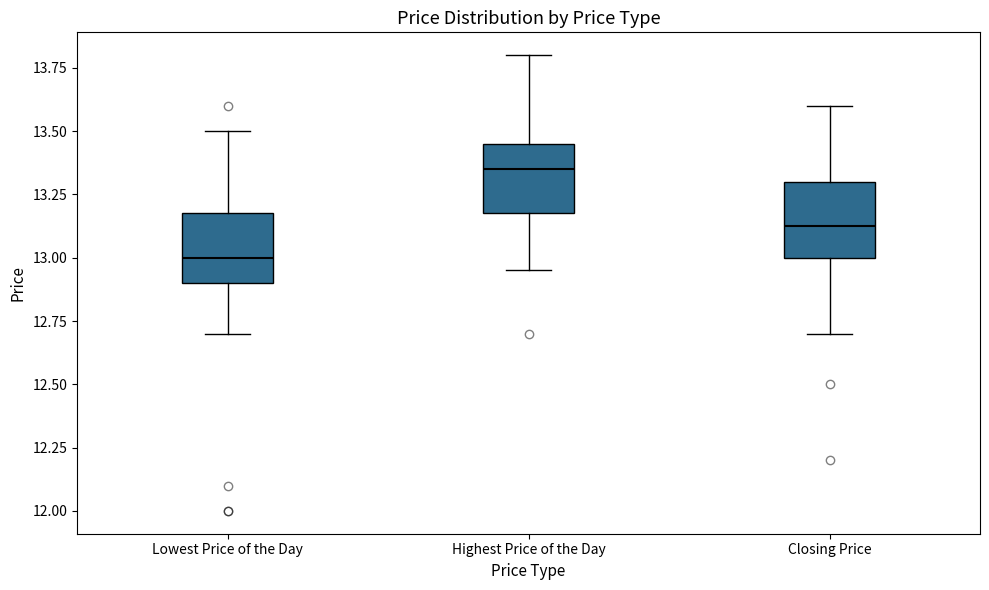

Reading left to right, read every box against the y-axis: the position of its median line, the range the box covers, and the ends of its whiskers. The values are not printed on the chart, so give them approximately, as read against the axis.

Lowest Price of the Day: median 13.00, box 12.90 to 13.20, whiskers 12.70 to 13.50
Highest Price of the Day: median 13.35, box 13.20 to 13.45, whiskers 12.95 to 13.80
Closing Price: median 13.15, box 13.00 to 13.30, whiskers 12.70 to 13.60